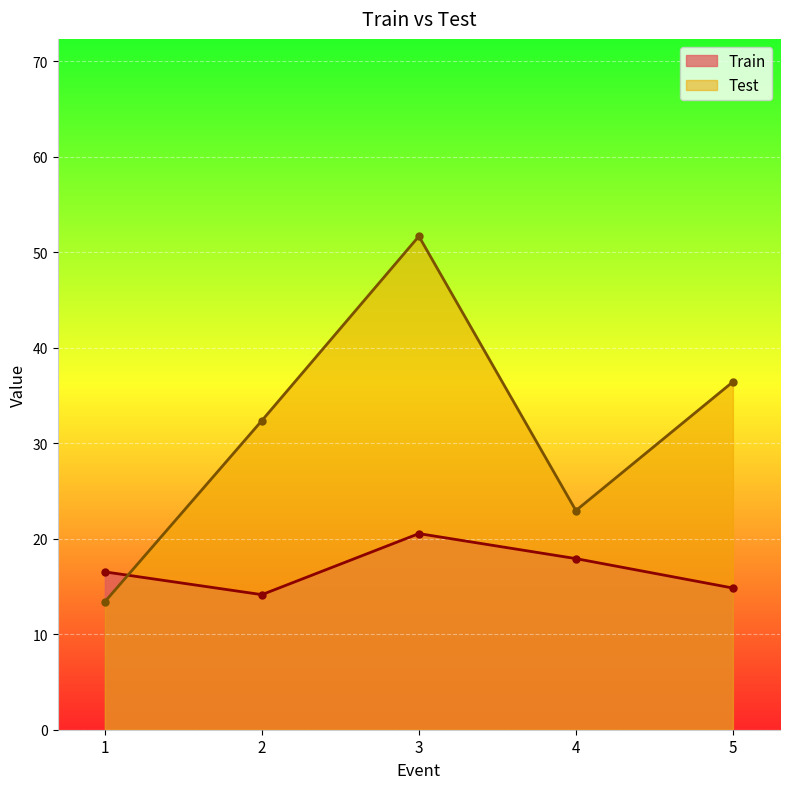

Read the Train value at 4.

17.9